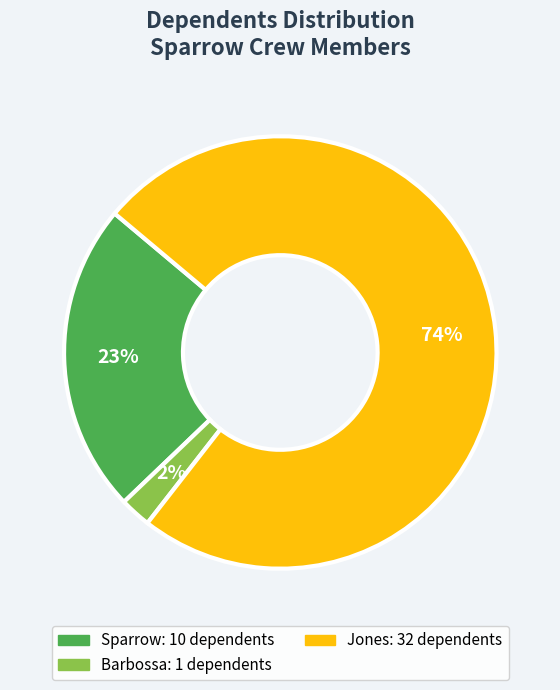

Is there a majority slice in this chart?

Yes